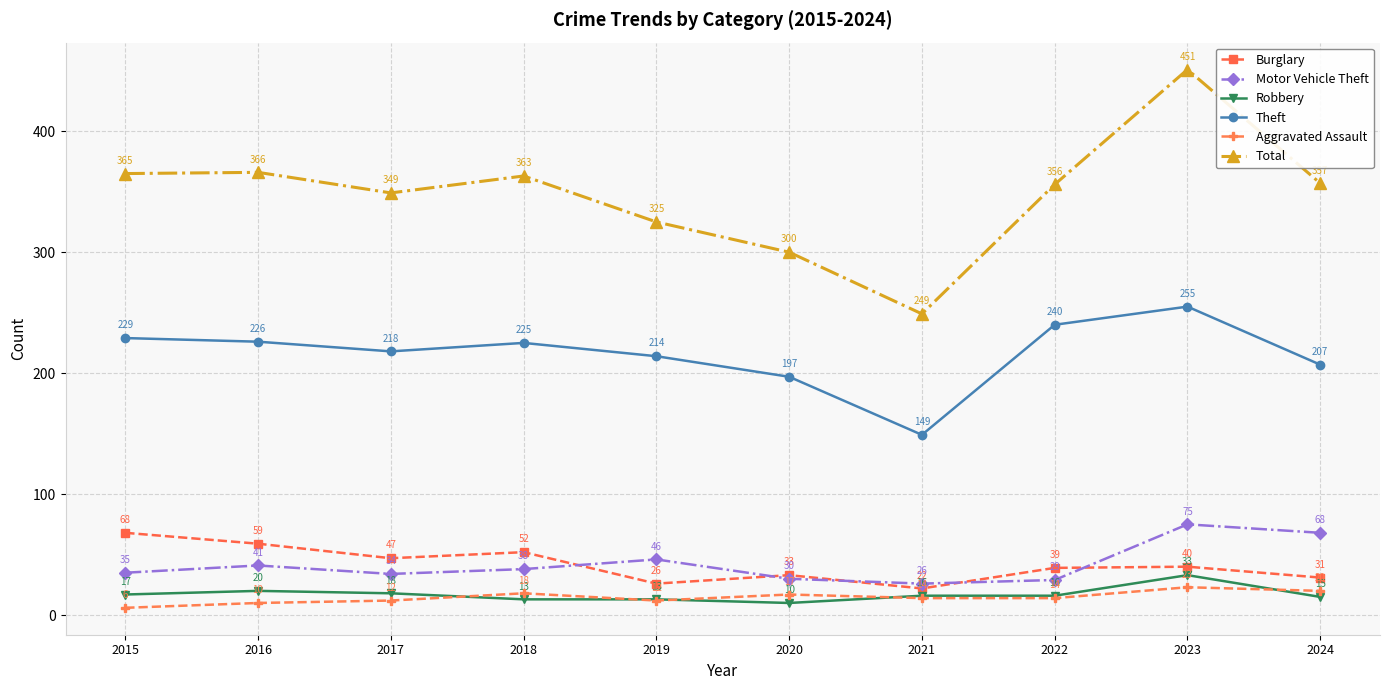

Does the chart display data point markers on the line(s)?

Yes